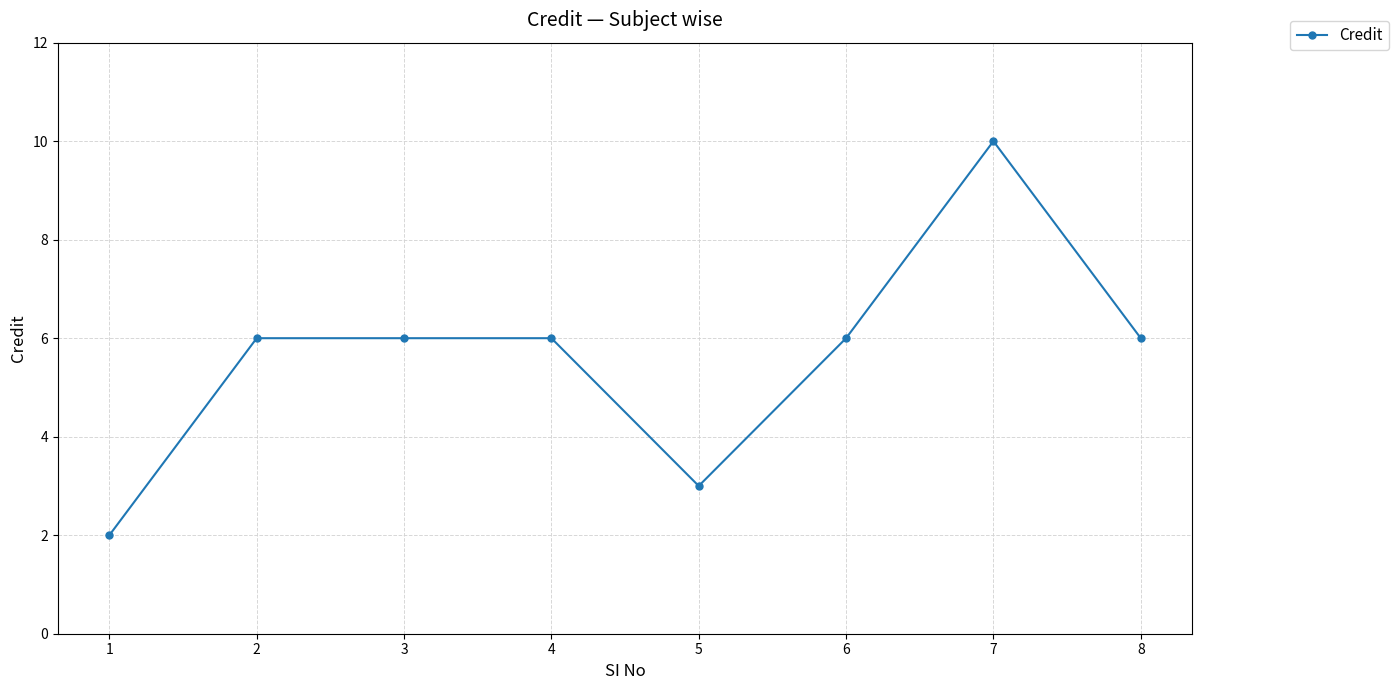

Approximately how many times larger is the value at 8 compared to 1?

3.0